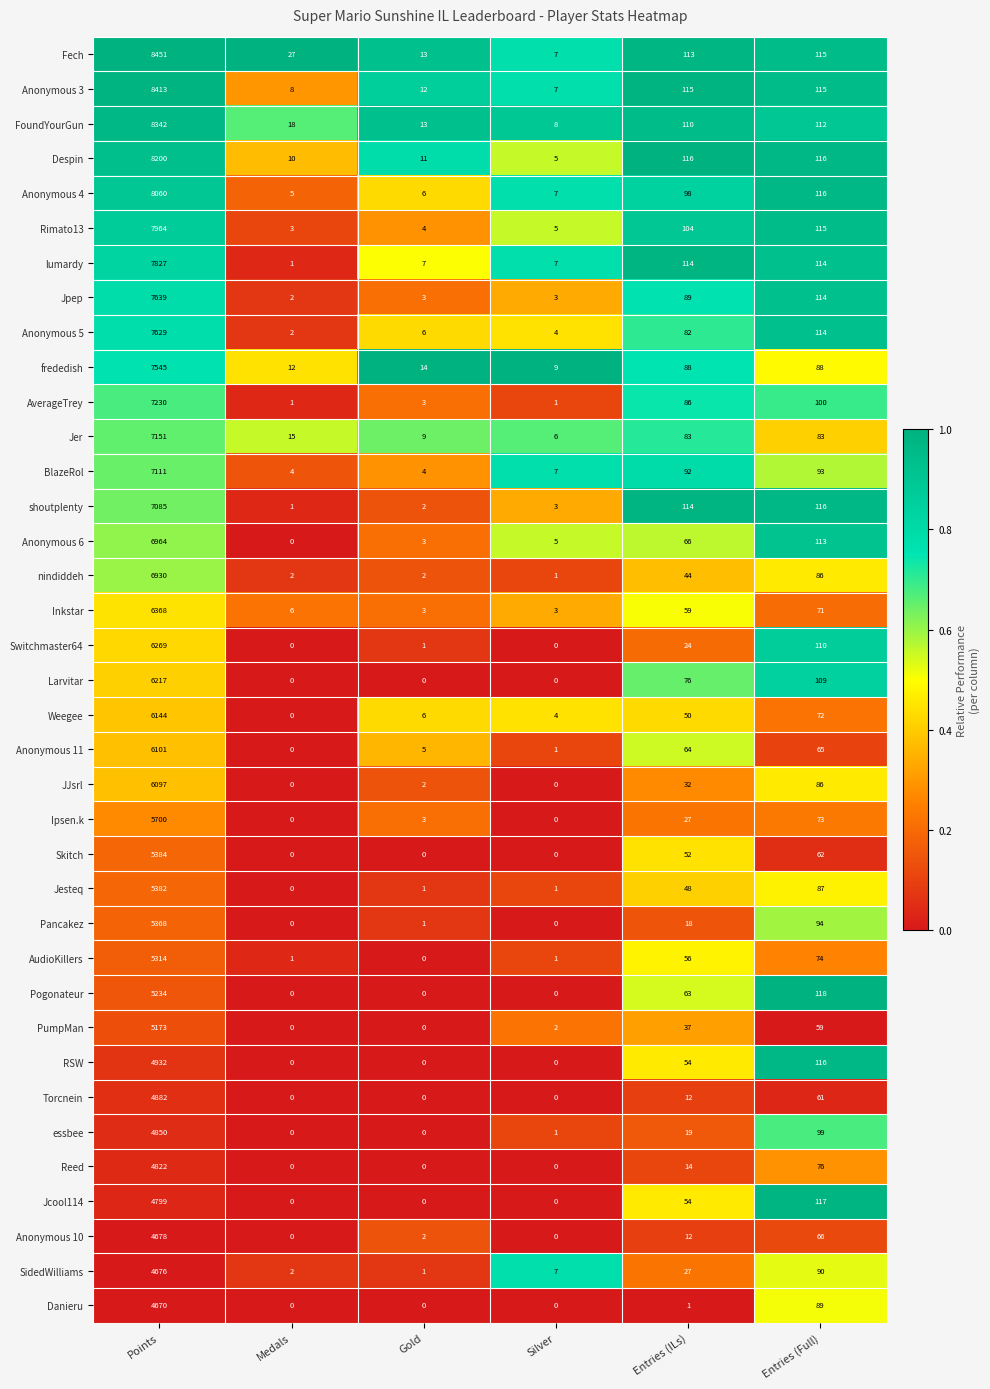

List the series in order of their peak value, lowest first.

Danieru, SidedWilliams, Anonymous 10, Jcool114, Reed, essbee, Torcnein, RSW, PumpMan, Pogonateur, AudioKillers, Pancakez, Jesteq, Skitch, Ipsen.k, JJsrl, Anonymous 11, Weegee, Larvitar, Switchmaster64, Inkstar, nindiddeh, Anonymous 6, shoutplenty, BlazeRol, Jer, AverageTrey, frededish, Anonymous 5, Jpep, lumardy, Rimato13, Anonymous 4, Despin, FoundYourGun, Anonymous 3, Fech